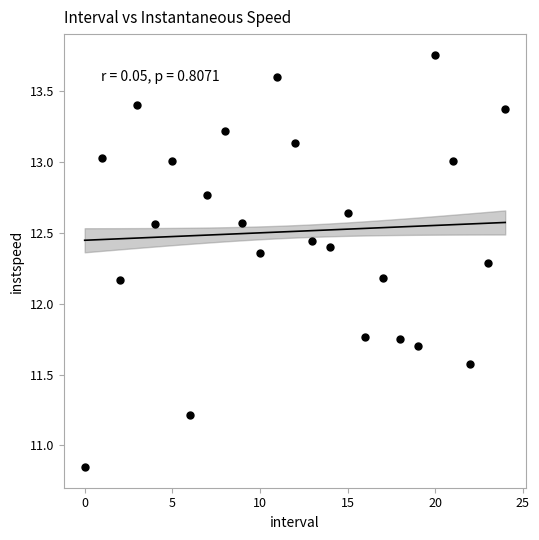

Count the number of points in this scatter plot.

25